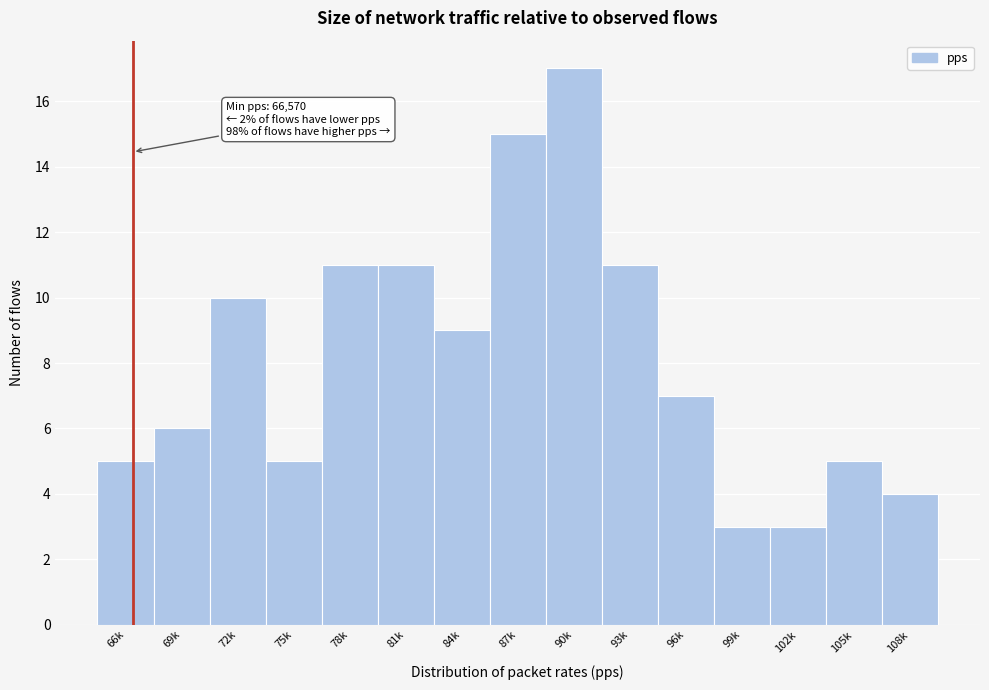

Reading left to right, transcribe all the data shown in this chart.

5	6	10	5	11	11	9	15	17	11	7	3	3	5	4